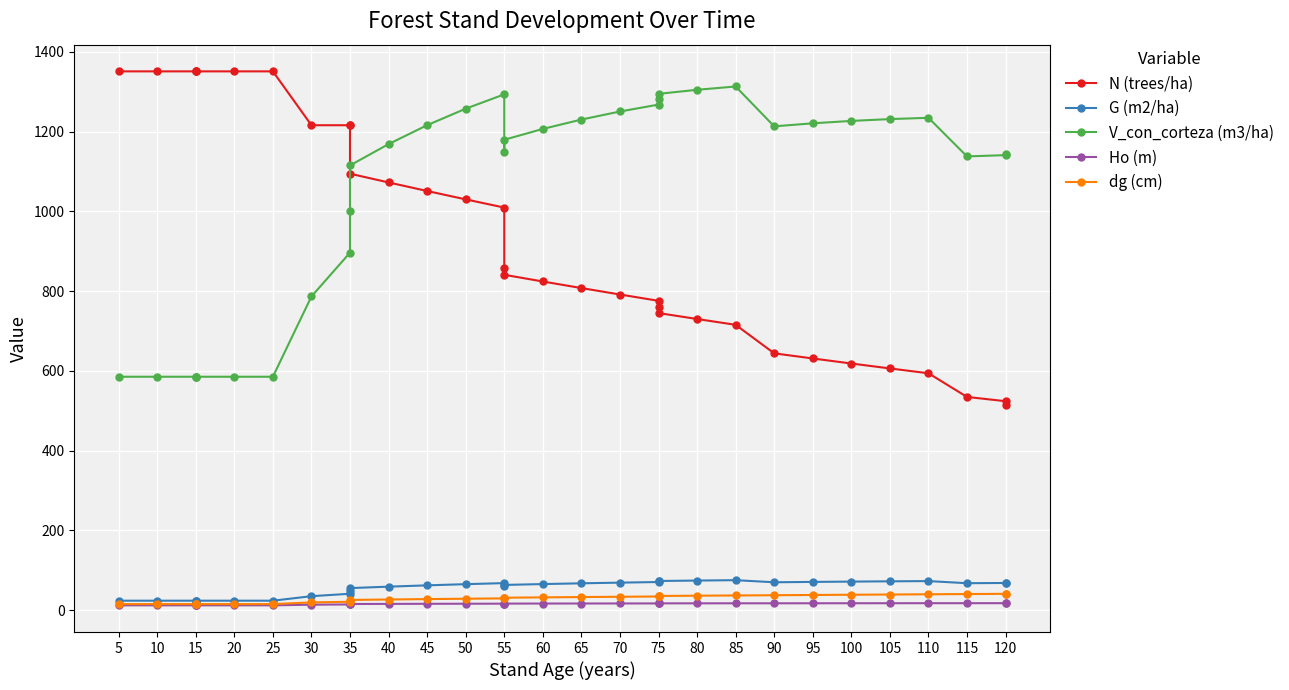

How many lines are shown in the chart?

5